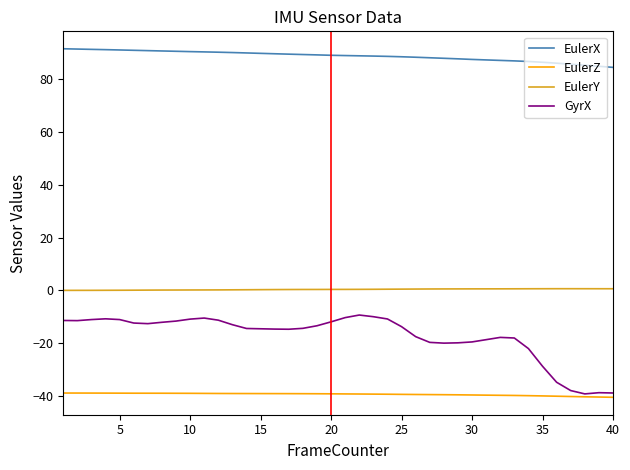

Which series has the largest range (max minus min)?

GyrX